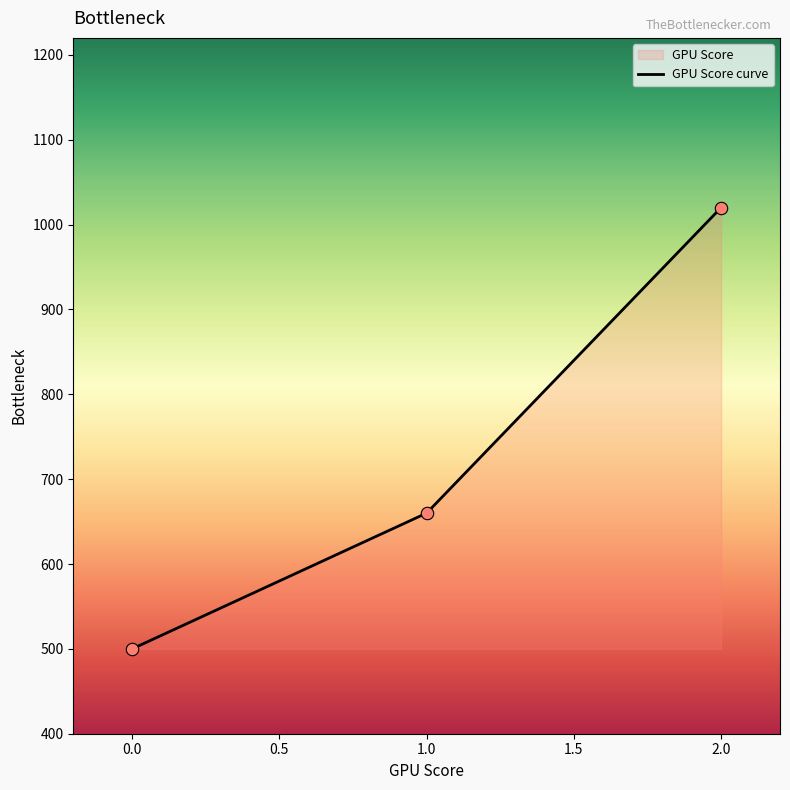

Which has a higher value, 2.0 or 1.0?

2.0